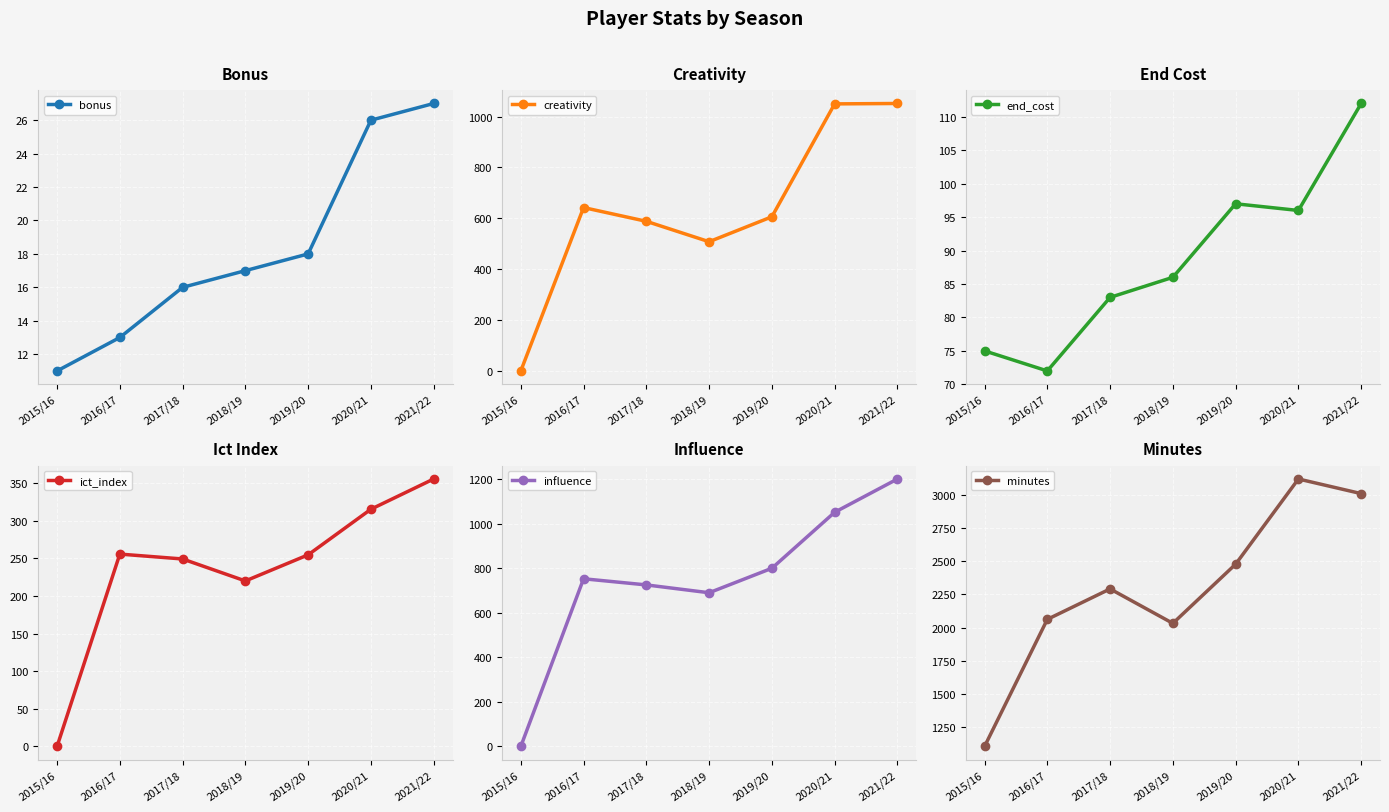

Which series has the largest total across all categories?

minutes